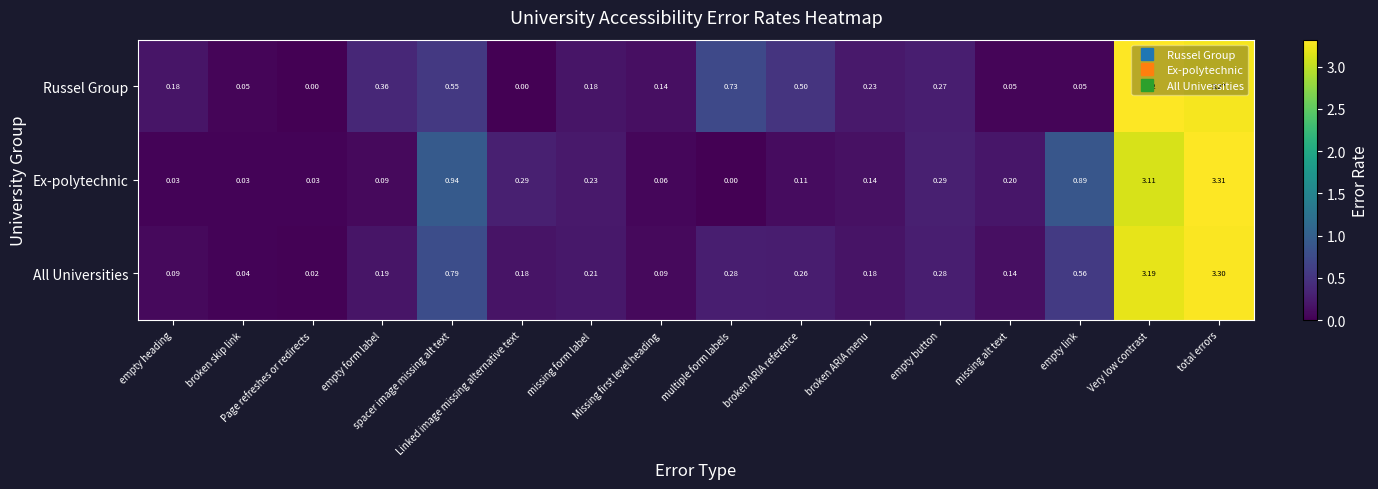

List the series in order of their peak value, highest first.

Russel Group, Ex-polytechnic, All Universities